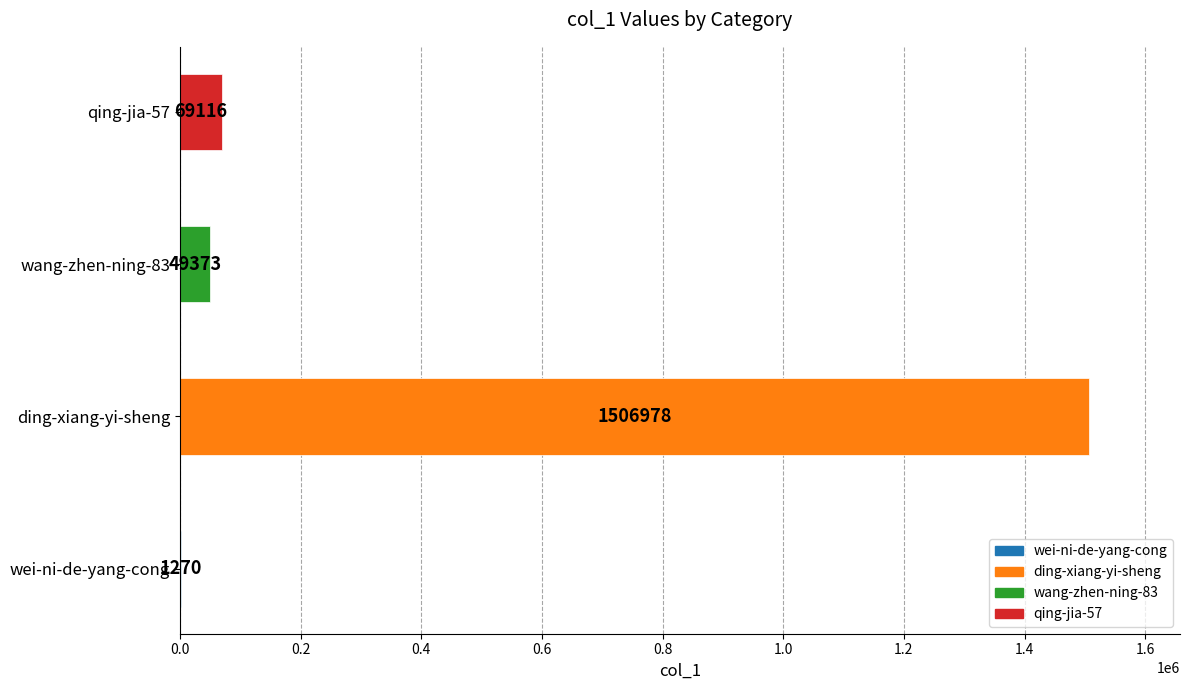

Which has a higher value, wei-ni-de-yang-cong or wang-zhen-ning-83?

wang-zhen-ning-83